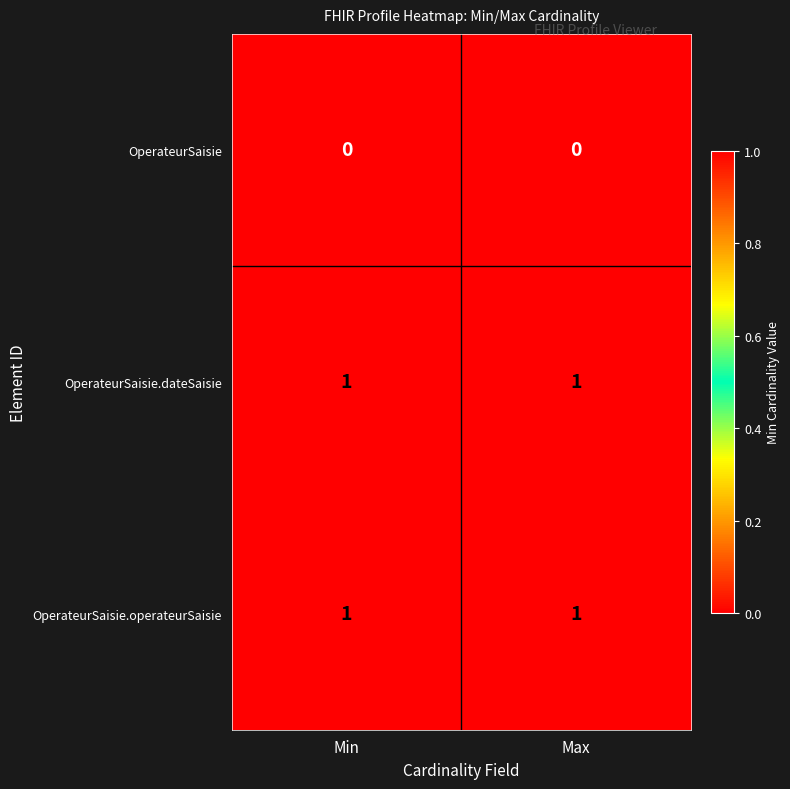

True or false: OperateurSaisie.operateurSaisie has a value of 2 at Min.

False